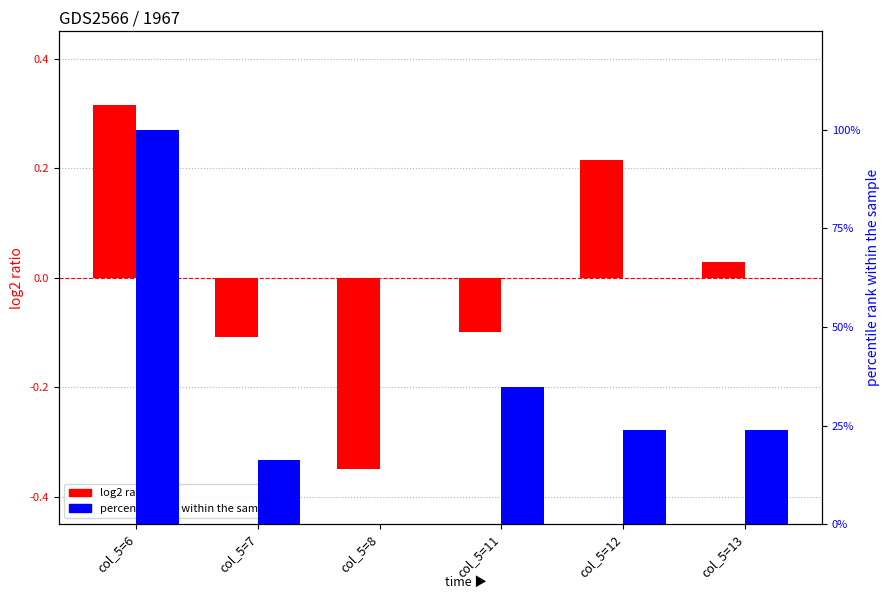

Is it true that log2 ratio equals 0.2 at col_5=12?

True